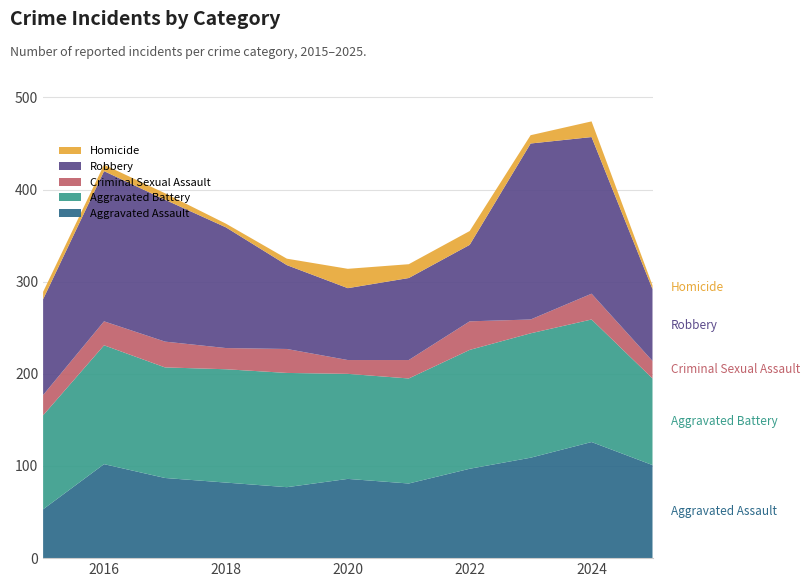

Reading left to right, what are all the values shown in this chart?

Aggravated Assault: 2015=53	2016=102	2017=87	2018=82	2019=77	2020=86	2021=81	2022=97	2023=109	2024=126	2025=101
Aggravated Battery: 2015=102	2016=129	2017=120	2018=123	2019=124	2020=114	2021=114	2022=129	2023=135	2024=133	2025=94
Criminal Sexual Assault: 2015=22	2016=26	2017=28	2018=23	2019=26	2020=15	2021=20	2022=31	2023=15	2024=28	2025=19
Robbery: 2015=104	2016=163	2017=154	2018=131	2019=91	2020=78	2021=89	2022=83	2023=191	2024=170	2025=78
Homicide: 2015=8	2016=7	2017=7	2018=4	2019=7	2020=21	2021=15	2022=15	2023=9	2024=17	2025=4